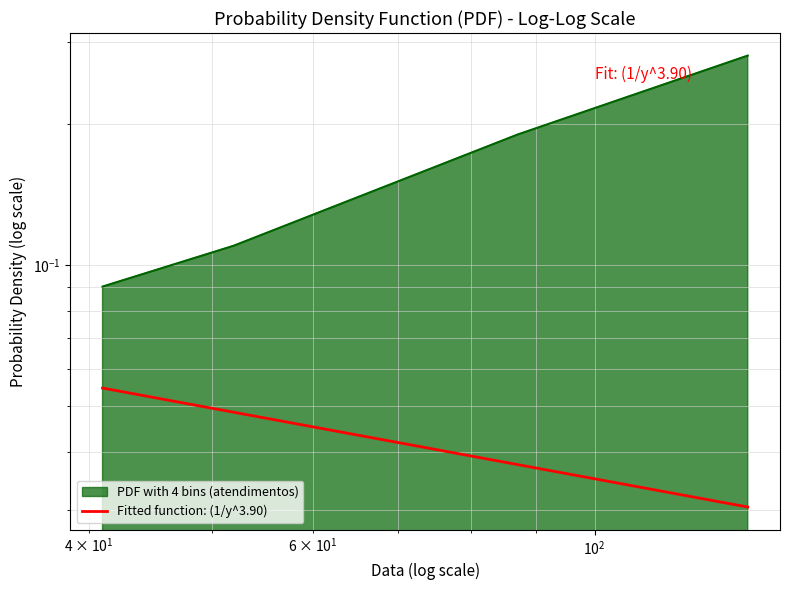

How many categories are shown in the chart?

4